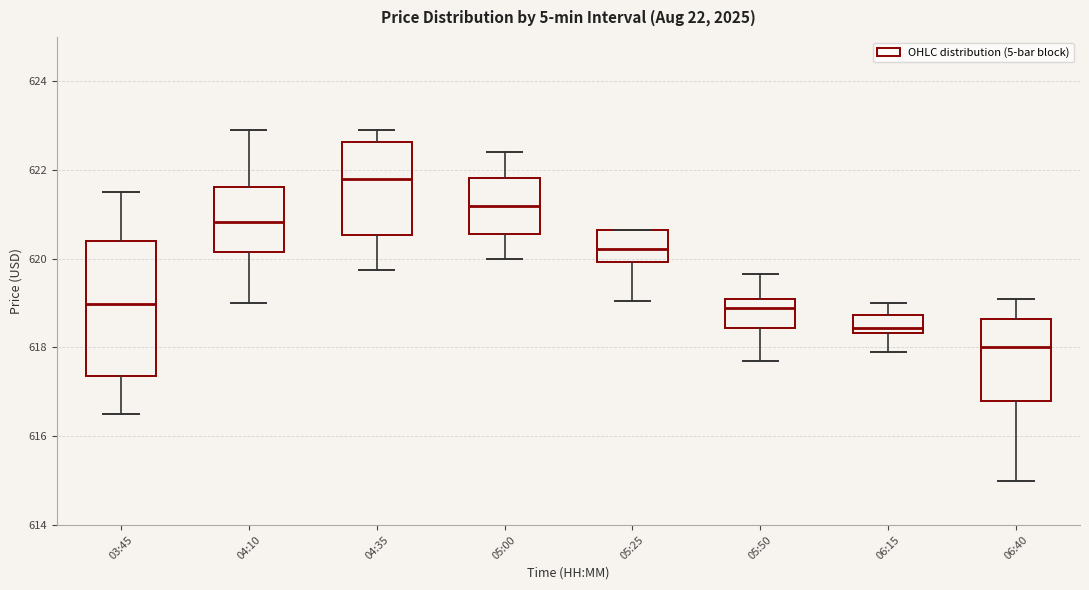

Which box's median line is the highest?

04:35